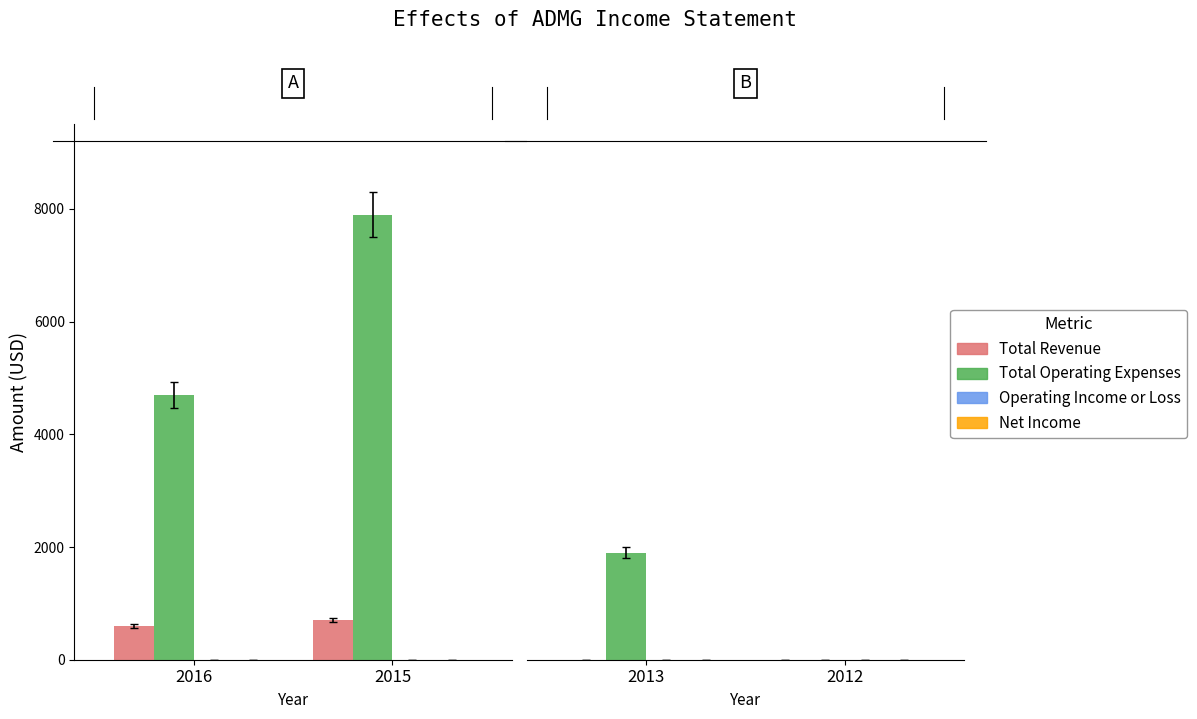

How many distinct data groups are displayed?

4